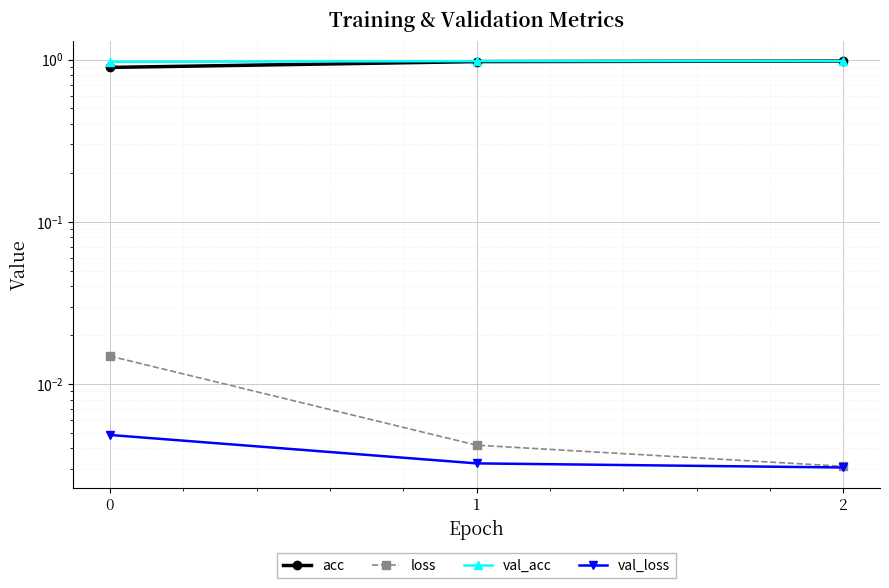

What is the value of the val_acc point at the 2nd from the left?

1.0